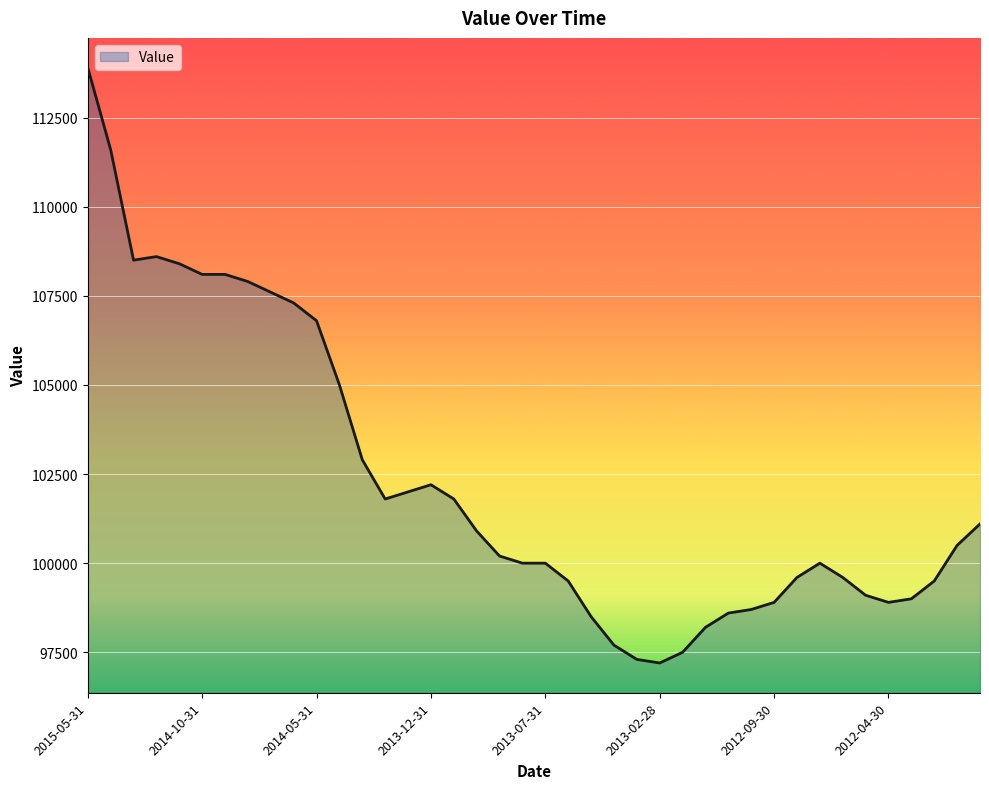

What is the difference between the maximum and minimum values?

16700